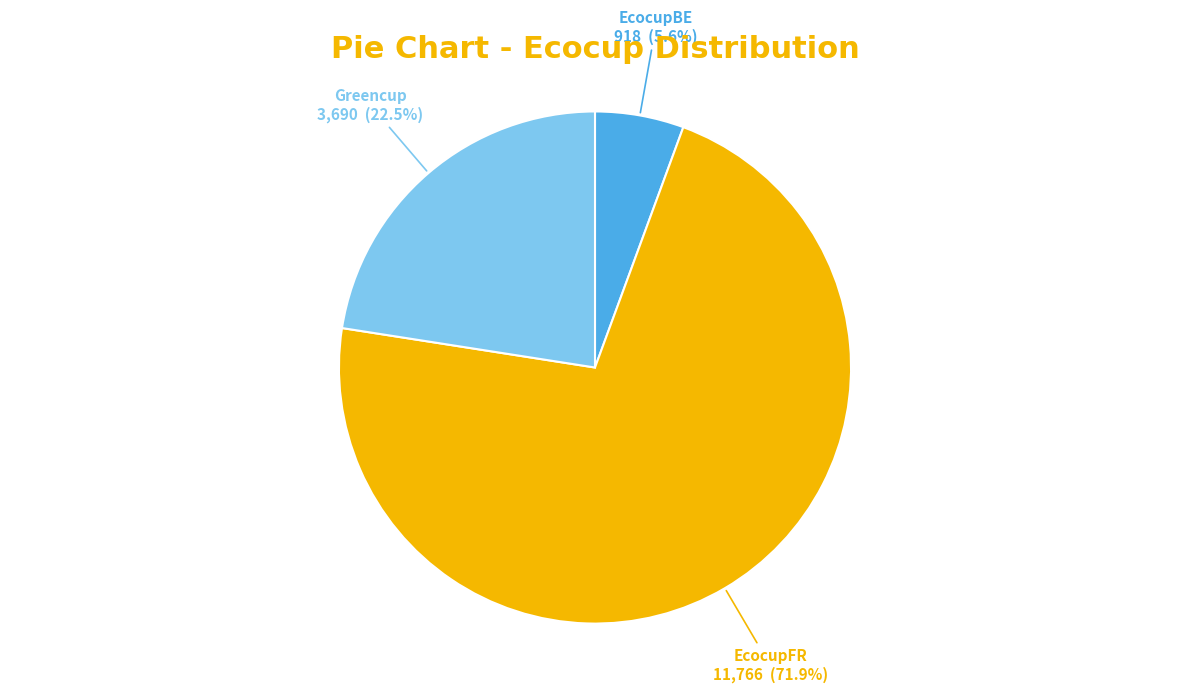

To the nearest percent, what is the difference between the Greencup and EcocupFR slice percentages?

49%